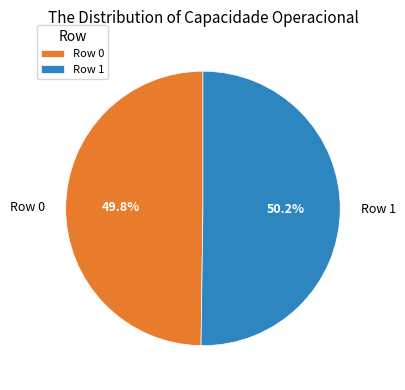

Does any single category account for the majority?

Yes